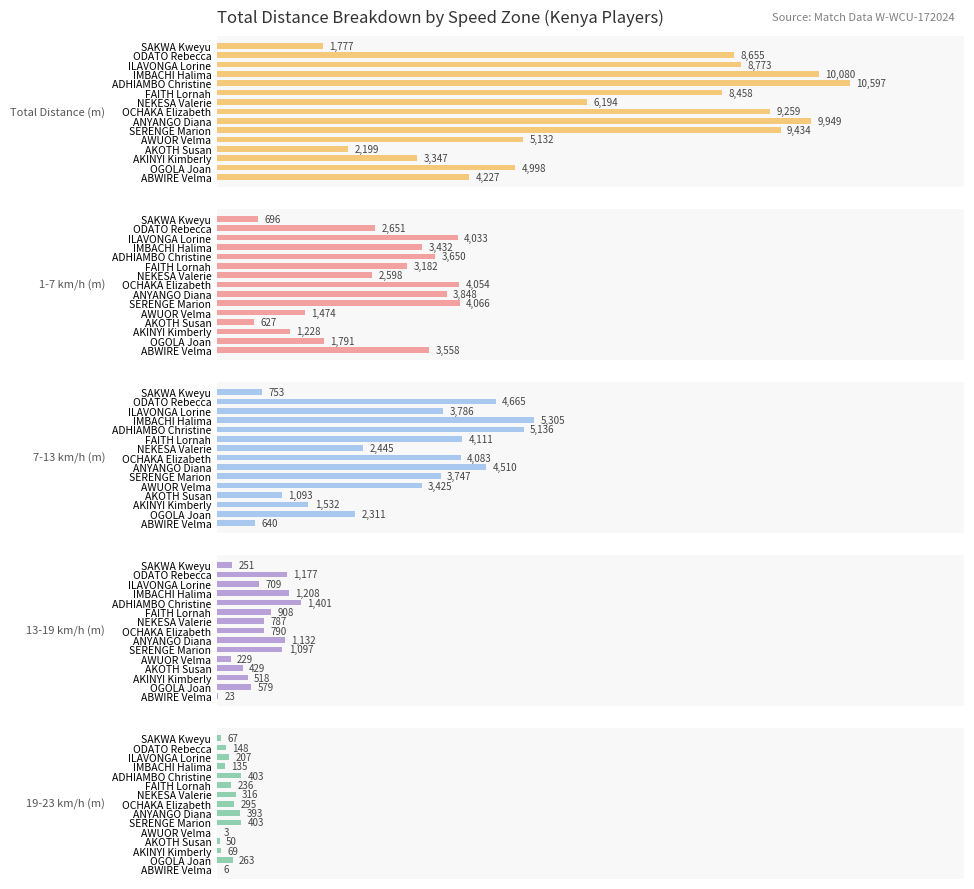

At how many categories does at least one series exceed 5651?

9